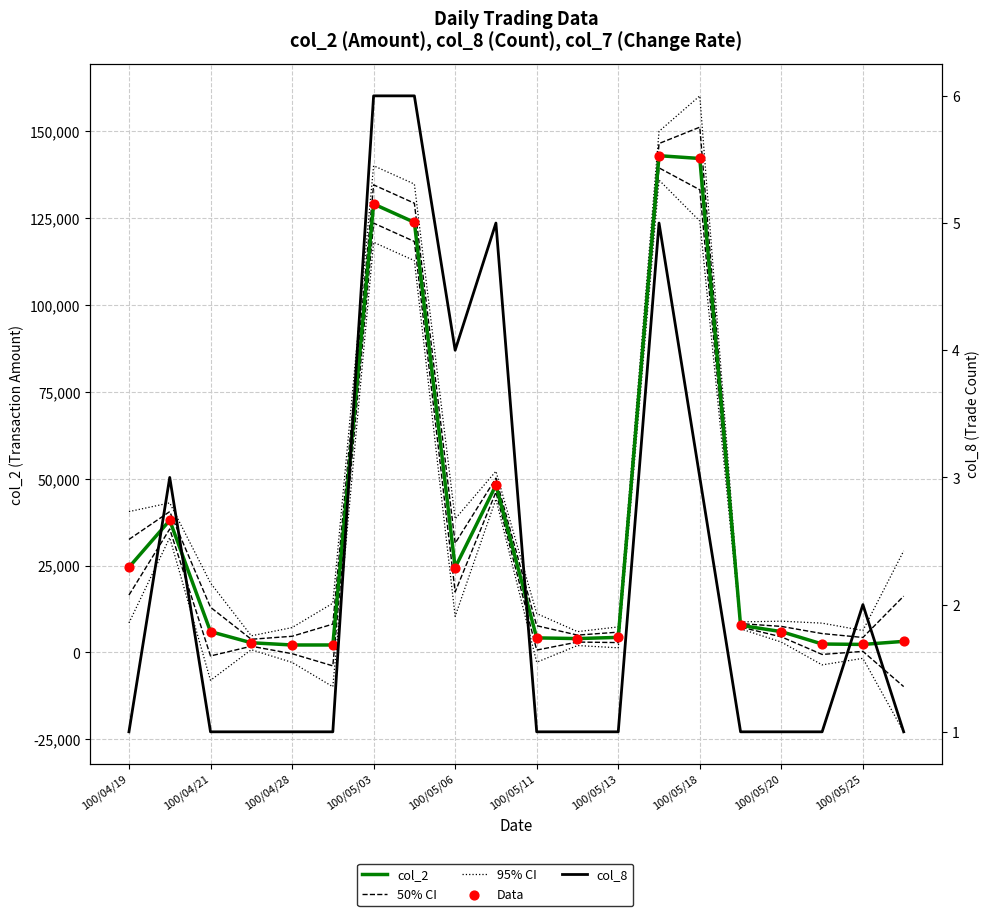

Which series has the largest total across all categories?

col_2